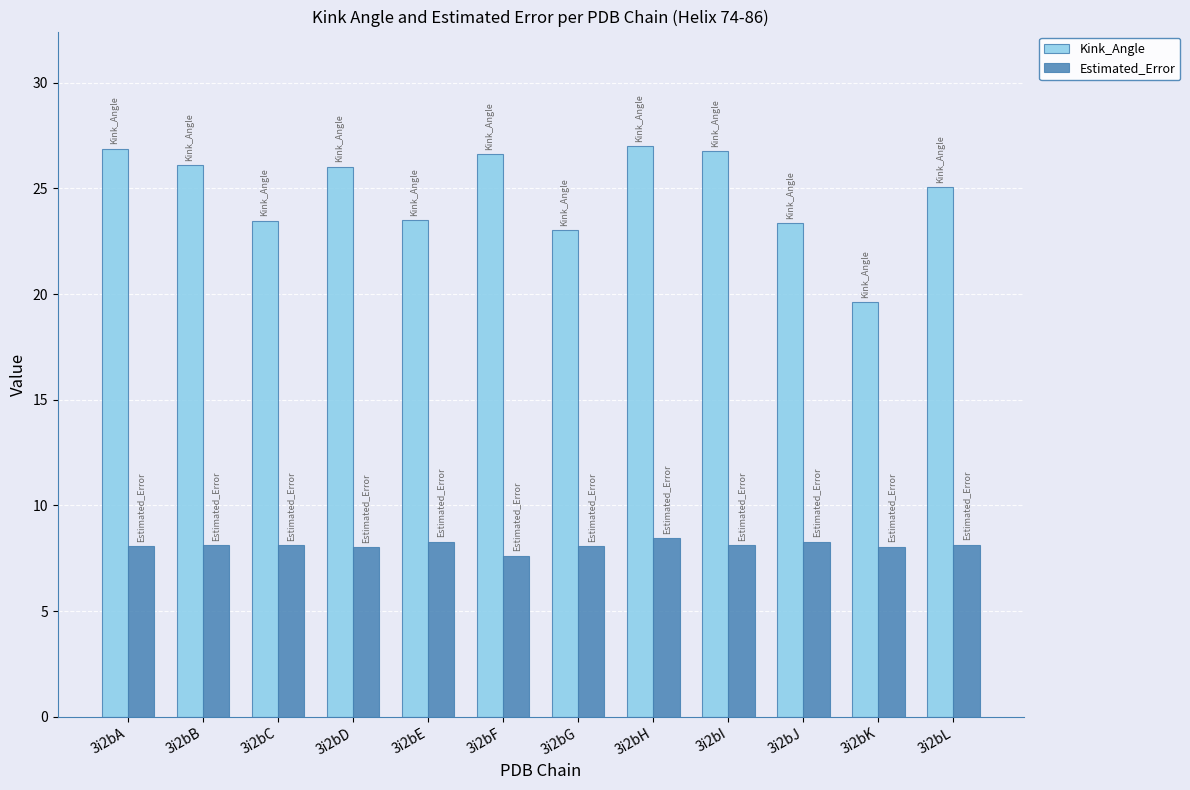

What is the value of the Kink_Angle bar at the 4th from the left?

26.0